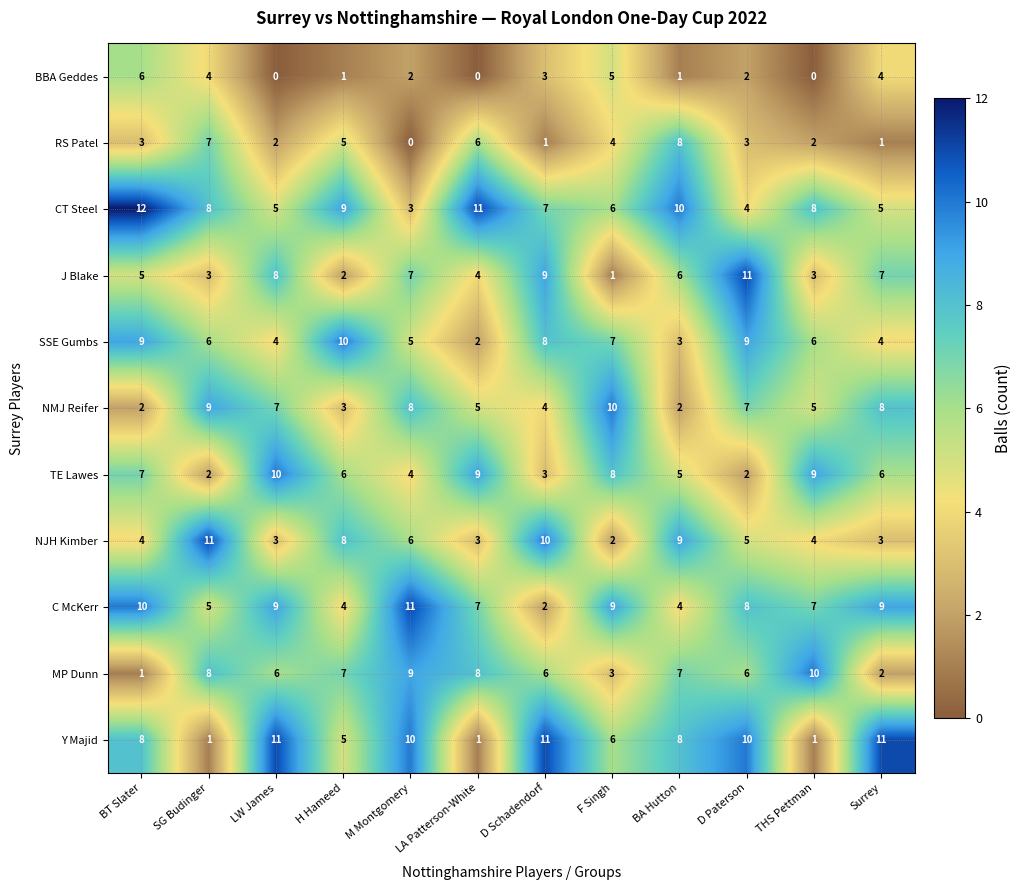

At how many categories does at least one series exceed 1?

12